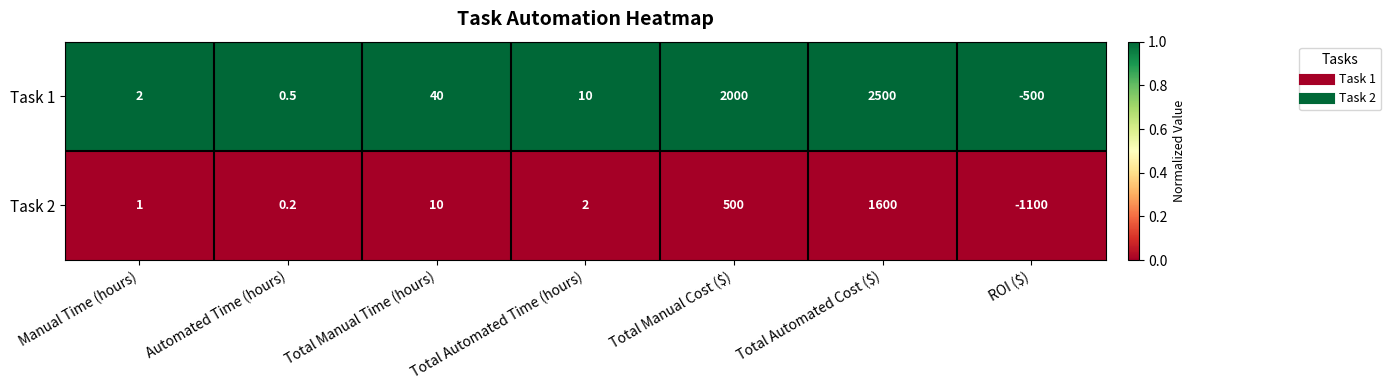

Count the number of categories in the chart.

7